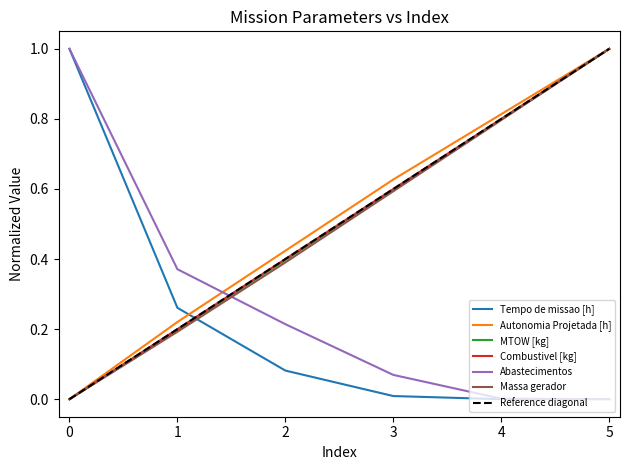

What is the difference between the second highest and minimum values in the MTOW [kg] series?

0.8